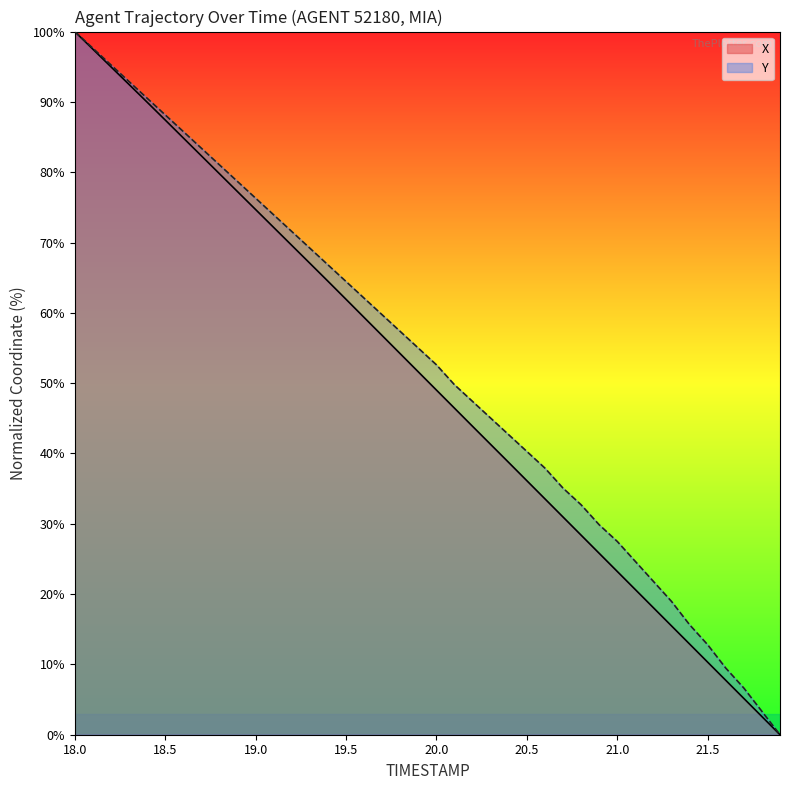

What is the highest value of the Y series?

100.0